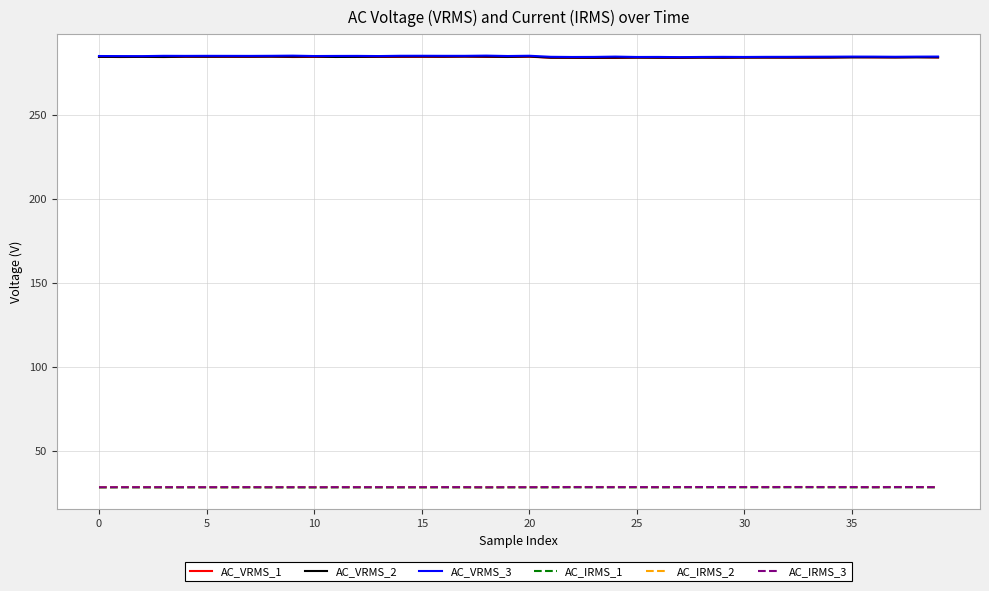

What is the lowest value of the AC_VRMS_3 series?

284.3